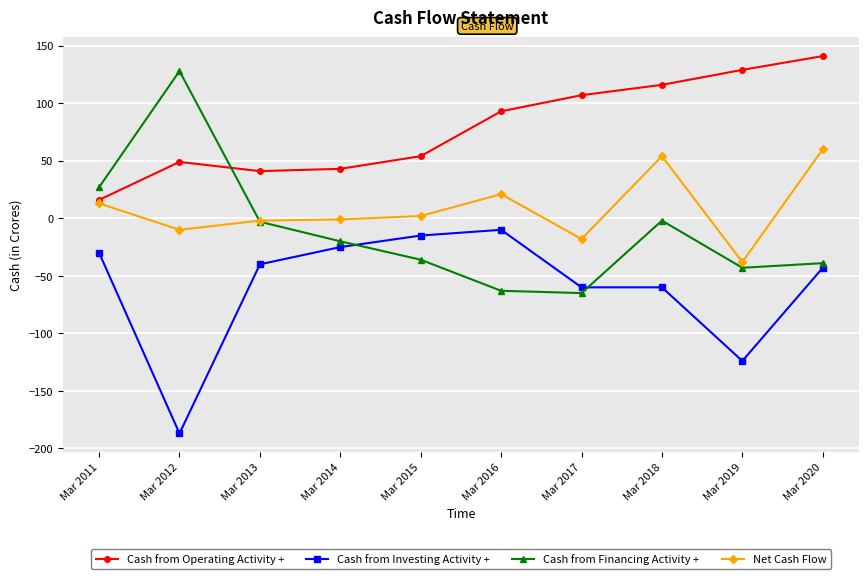

What are all the series names shown in the legend?

Cash from Operating Activity +, Cash from Investing Activity +, Cash from Financing Activity +, Net Cash Flow